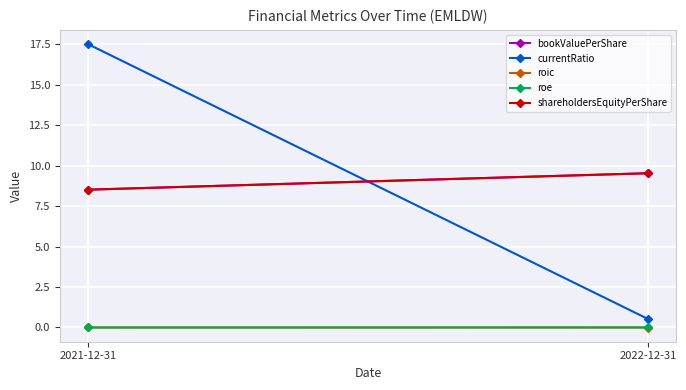

How many data points in currentRatio are above 17?

1